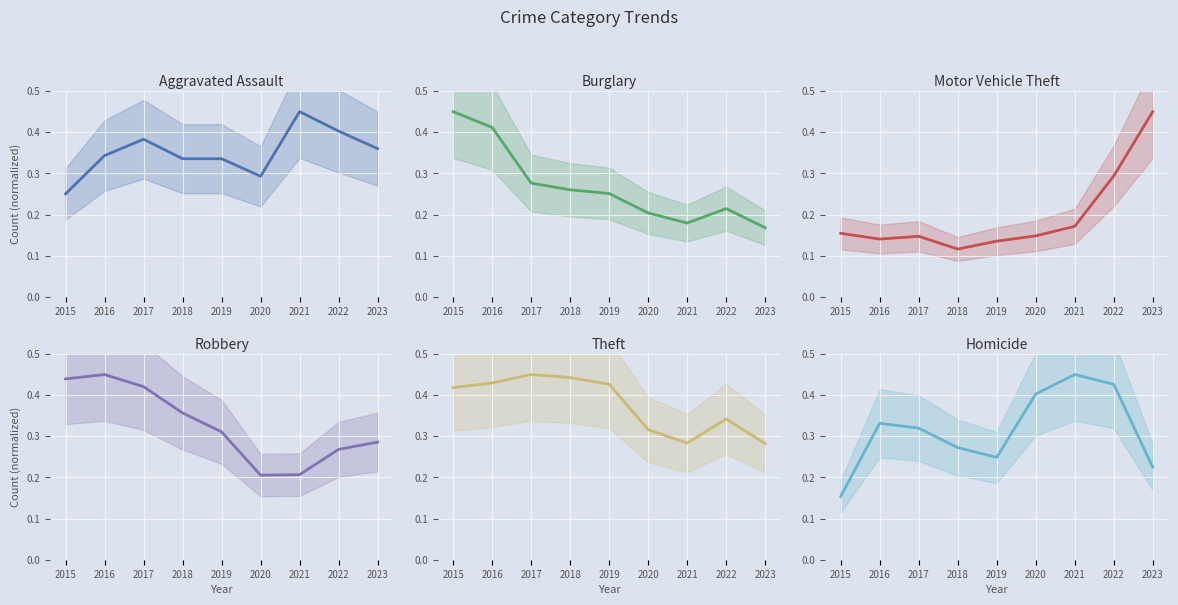

True or false: Burglary has a value of 0.4 at 2016.

True